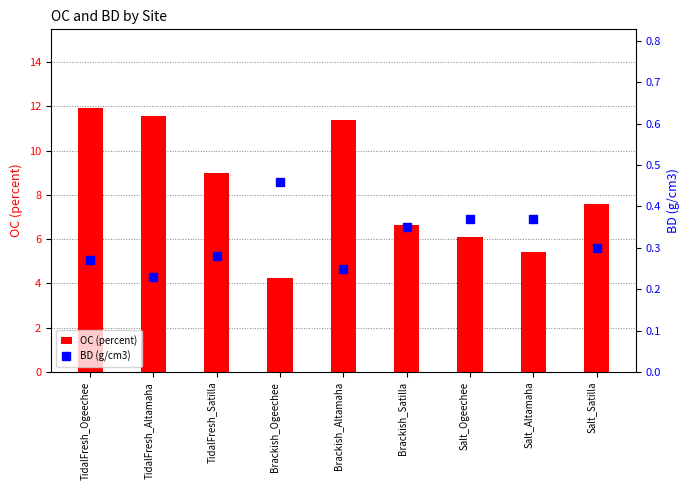

What is the spread (max minus min) of values at Salt_Satilla?

7.3